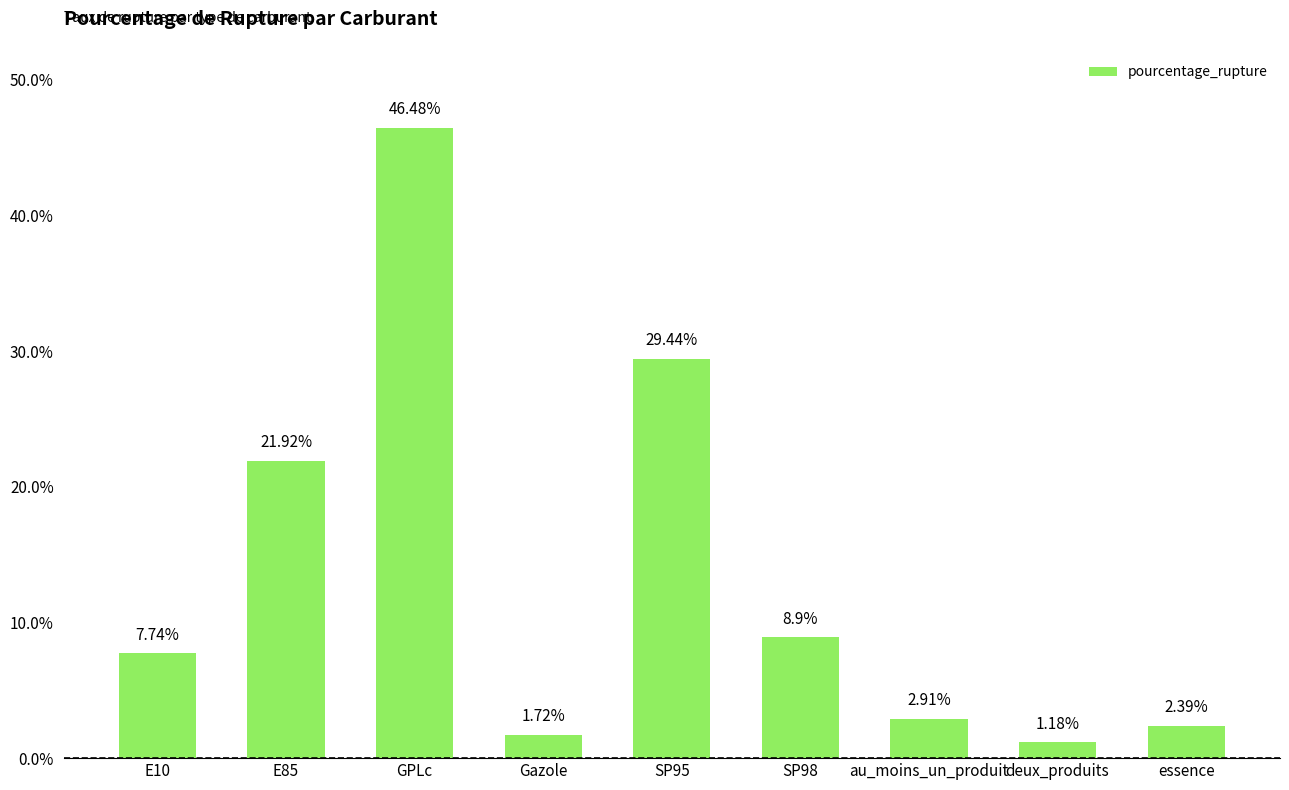

What is the ratio of the value at au_moins_un_produit to the value at E10?

0.4